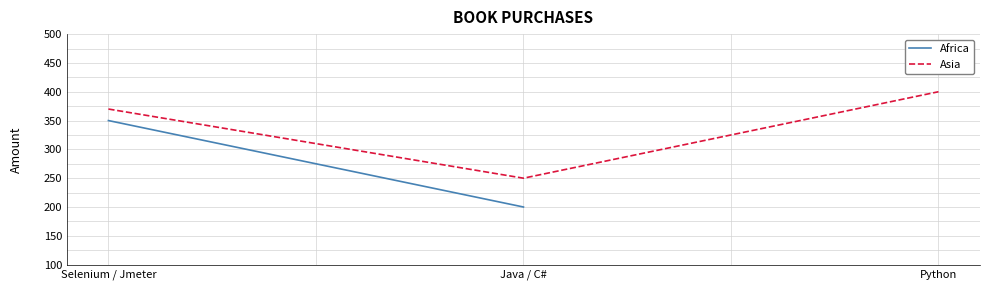

How many values are between 250 and 400?

3